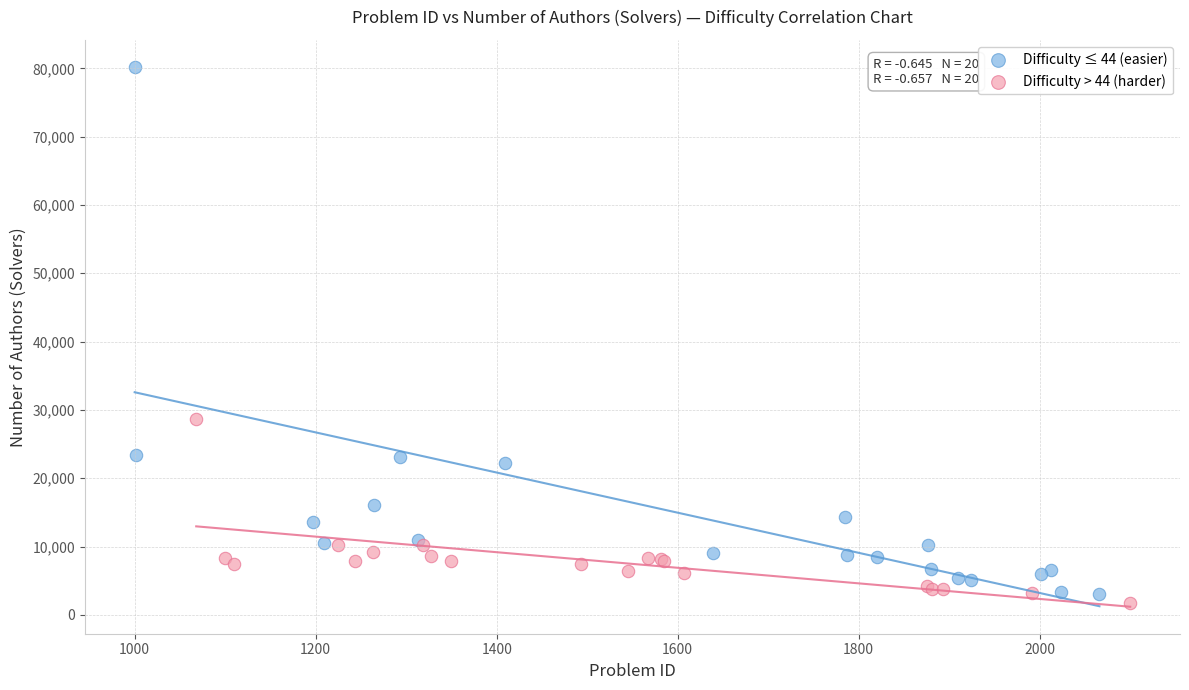

Which series contains the highest Y value?

Difficulty ≤ 44 (easier)